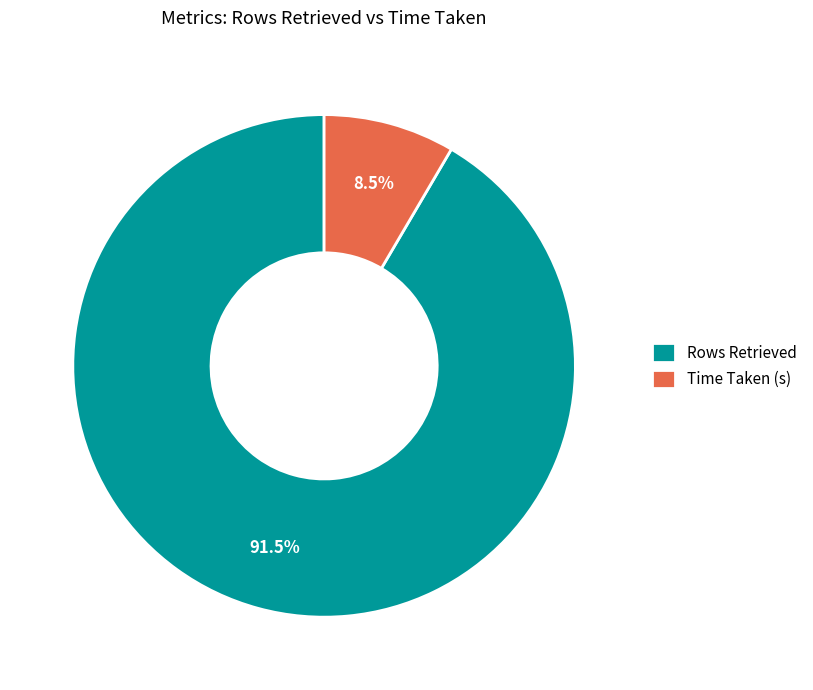

What is the smallest slice in the pie chart?

Time Taken (s)